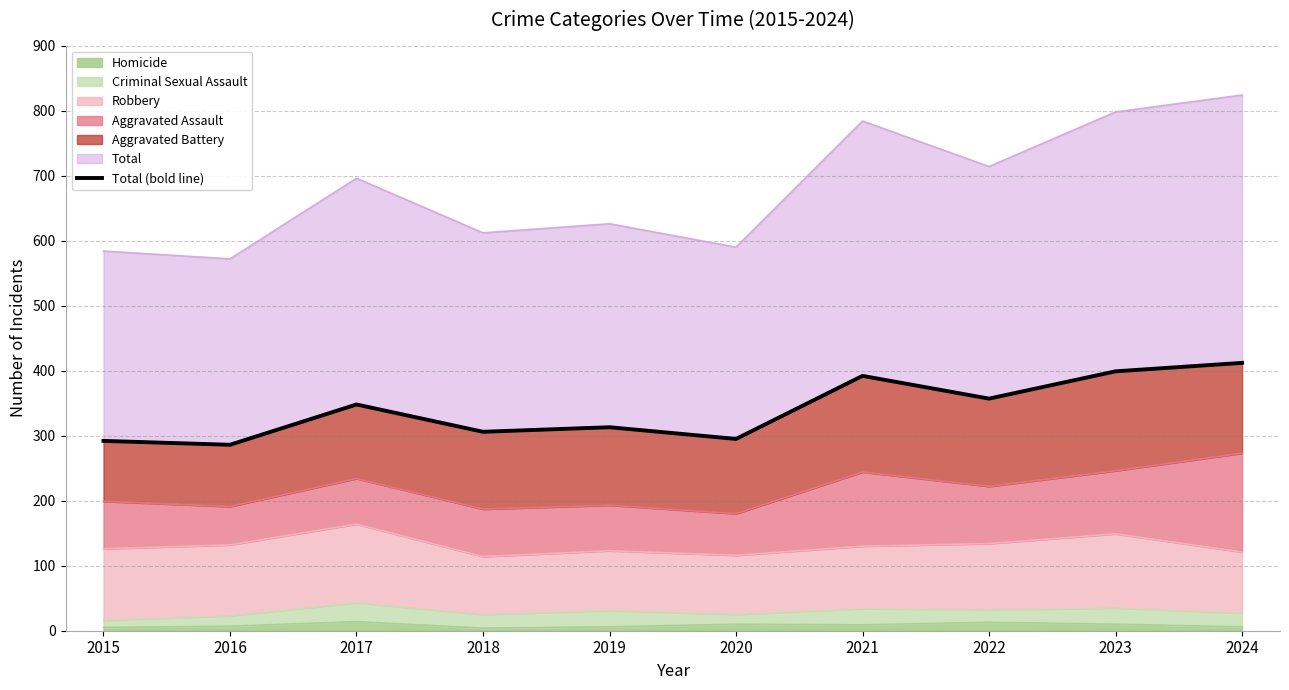

True or false: the data shows 195 at 2022.

False